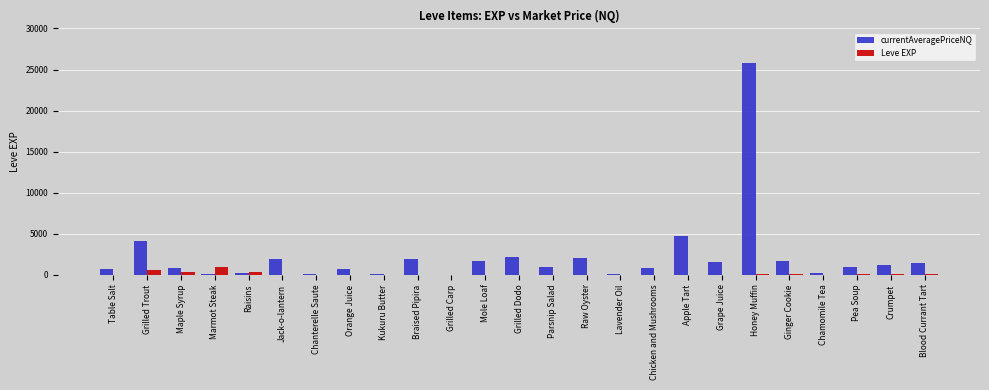

Which series has the largest total across all categories?

currentAveragePriceNQ